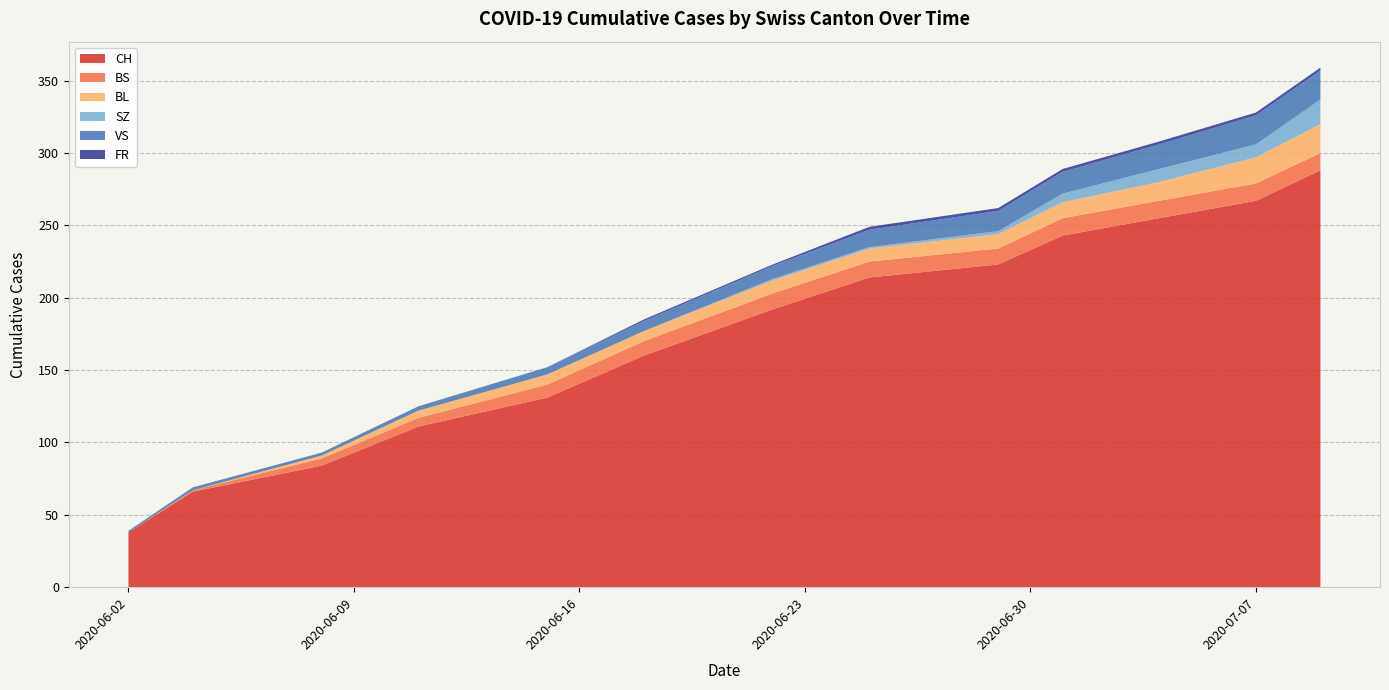

Reading right to left, what are all the values shown in this chart?

CH: 288	267	255	243	223	214	192	160	131	111	84	66	38
BS: 12	12	12	12	11	11	11	10	9	6	5	1	0
BL: 20	18	13	11	10	9	9	7	7	5	2	0	0
SZ: 17	9	9	6	2	1	1	0	0	0	0	0	0
VS: 20	20	17	15	14	12	9	7	5	3	2	2	1
FR: 2	2	2	2	2	2	1	1	0	0	0	0	0